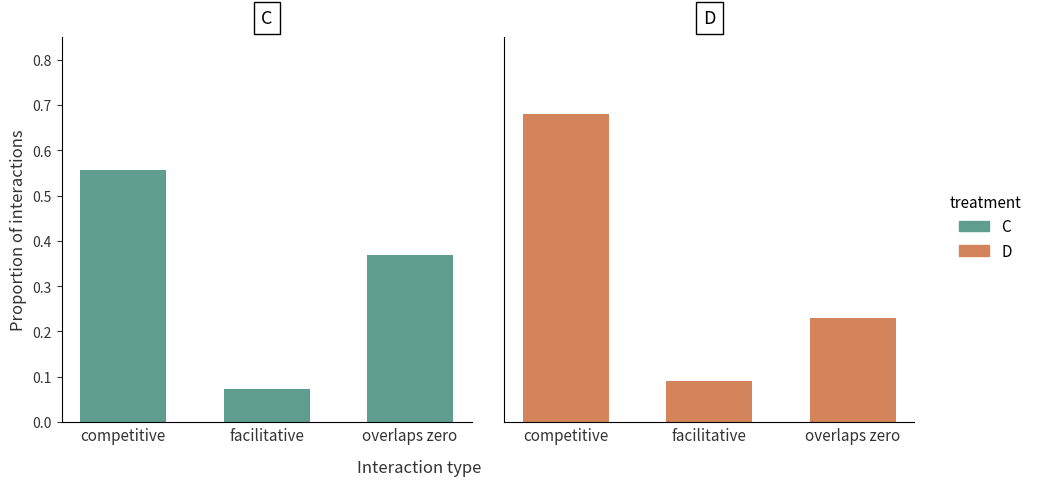

Read the D value at facilitative.

0.1